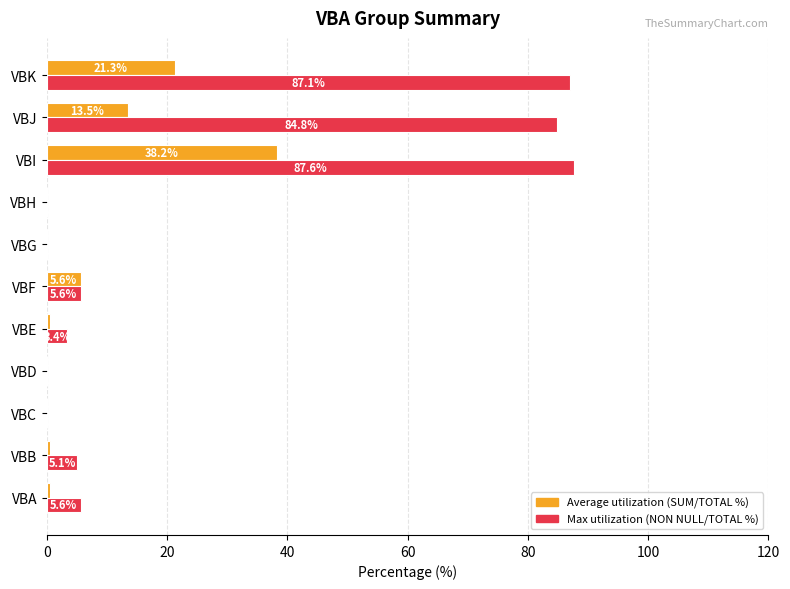

What is the sum of the Max utilization (NON NULL/TOTAL %) values at VBI and VBB?

92.7